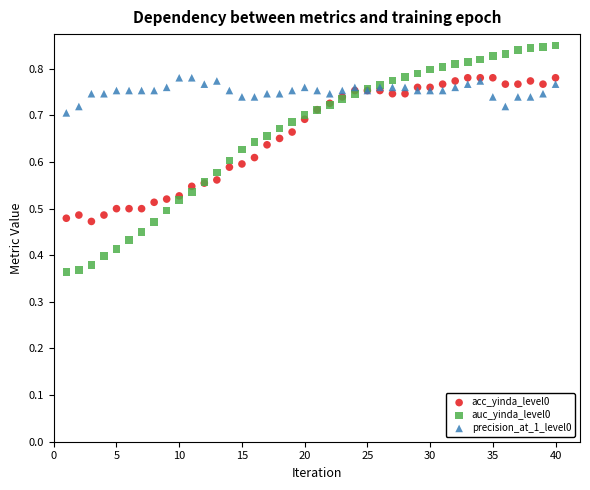

Which series has the largest Y range (max minus min)?

auc_yinda_level0